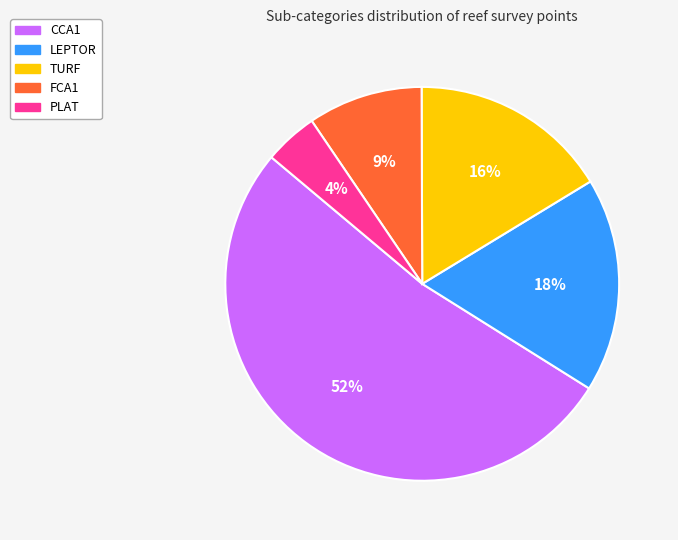

To the nearest percent, what percentage of the pie is TURF?

16%